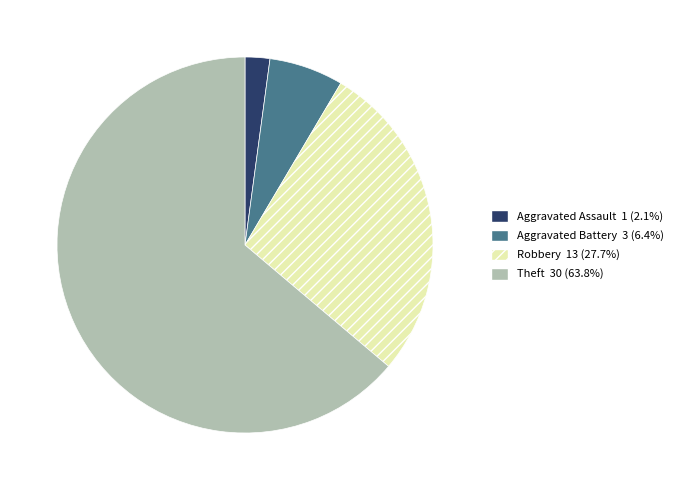

How many segments does this pie chart have?

4